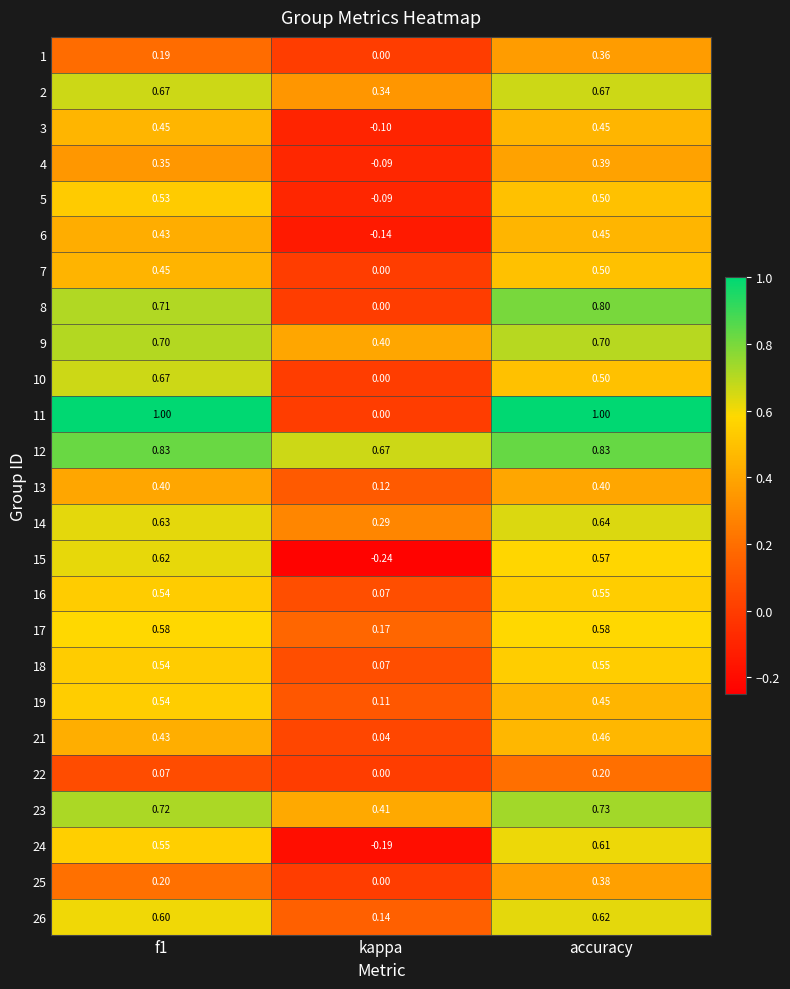

At which label does 12 reach its minimum?

kappa